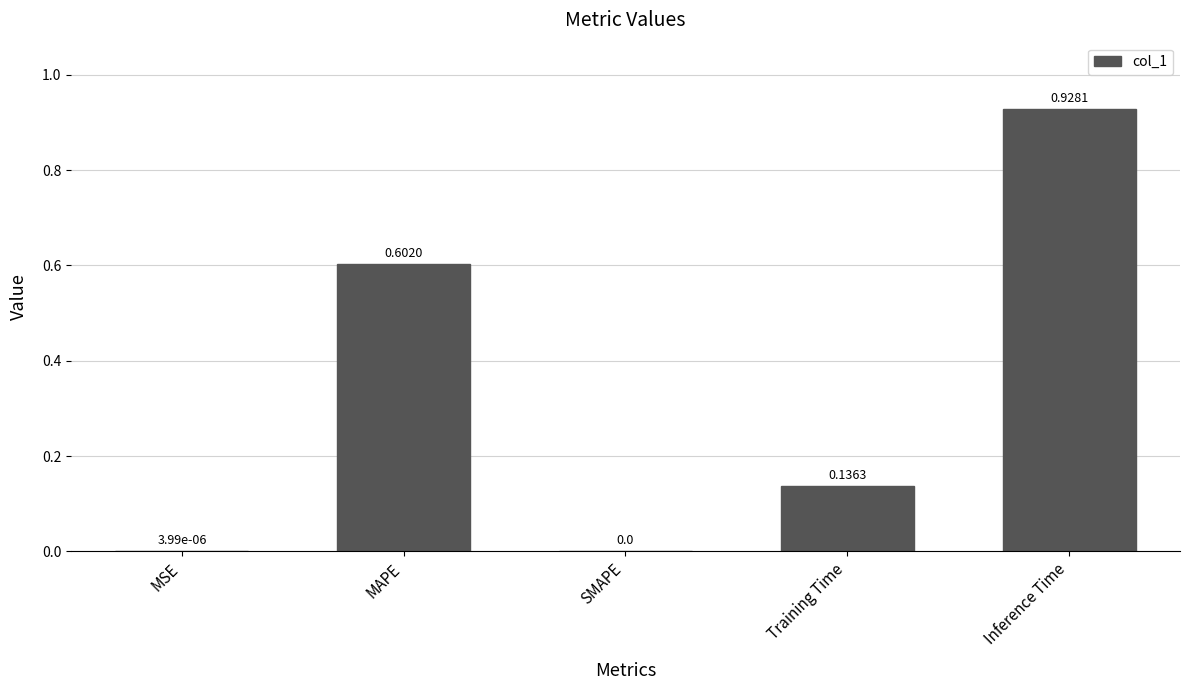

What is the difference between the values at MAPE and SMAPE?

0.6